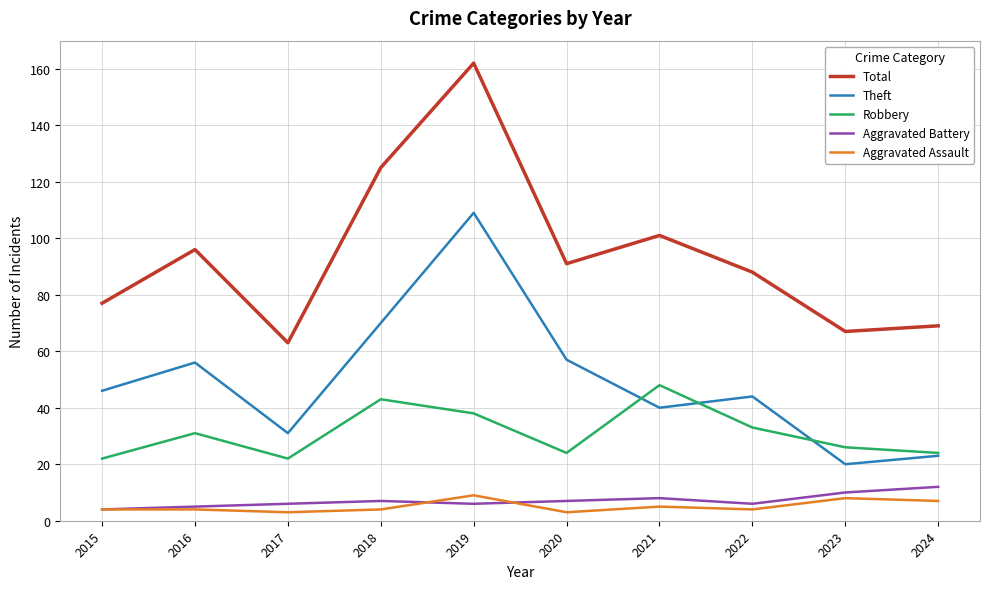

What is the lowest value of the Aggravated Battery series?

4